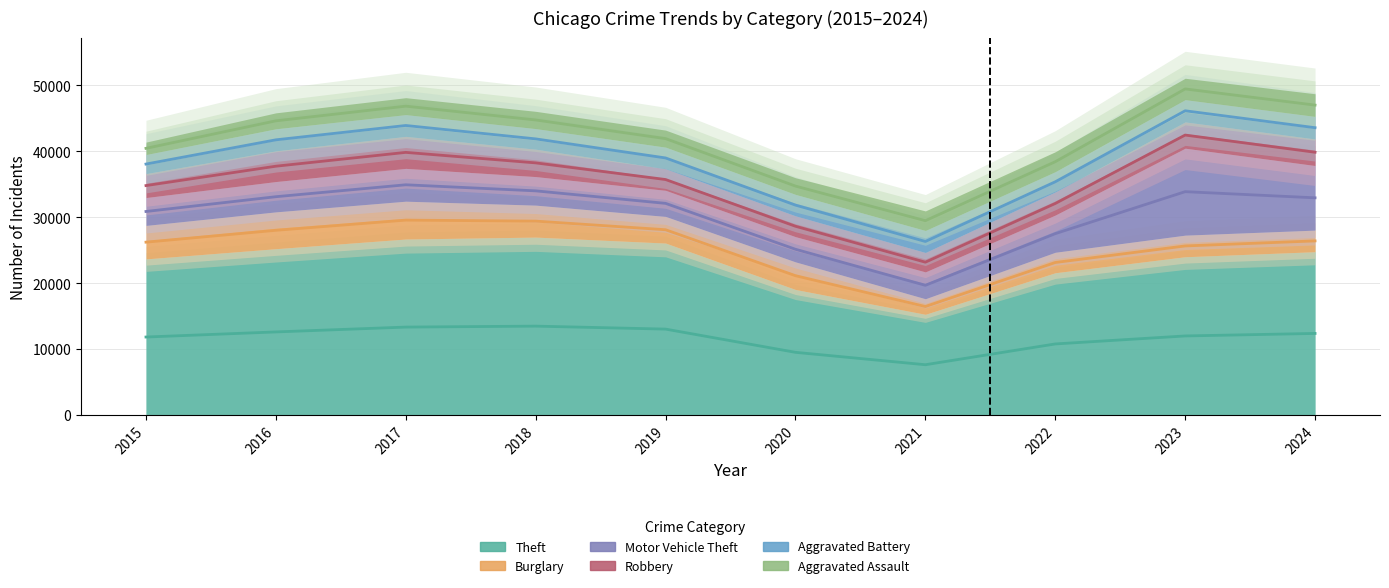

How many data points in Robbery are above 3986?

4